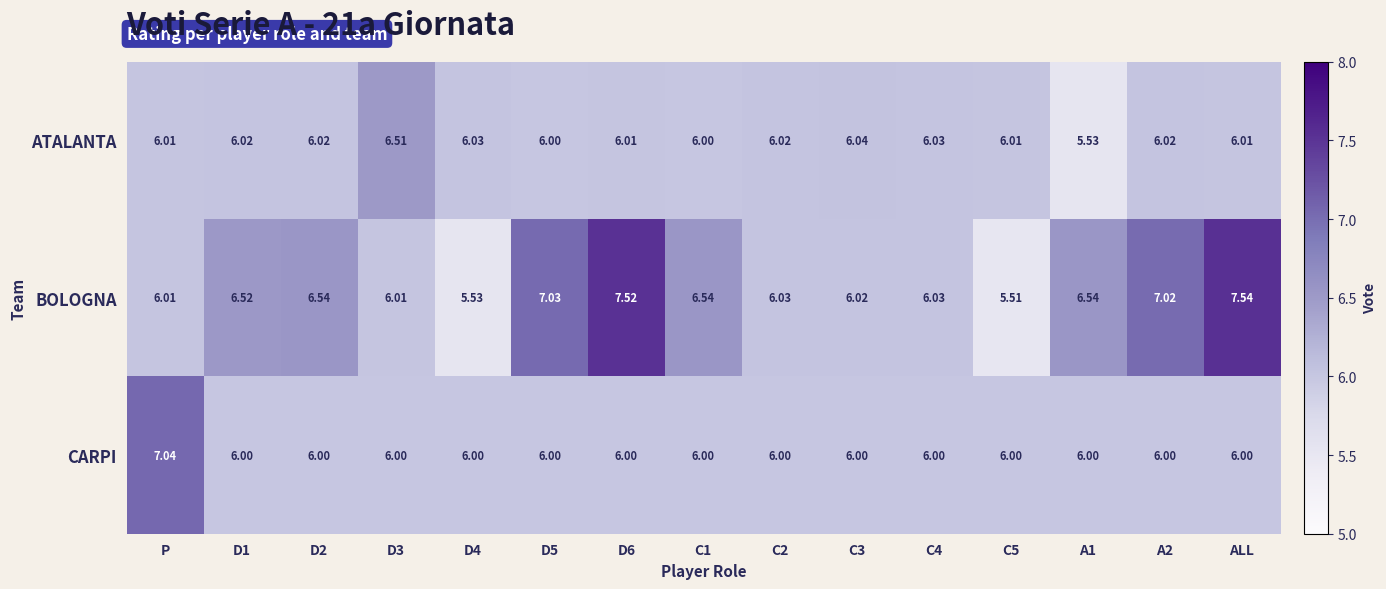

Rank the series by their maximum value, from lowest to highest.

ATALANTA, CARPI, BOLOGNA